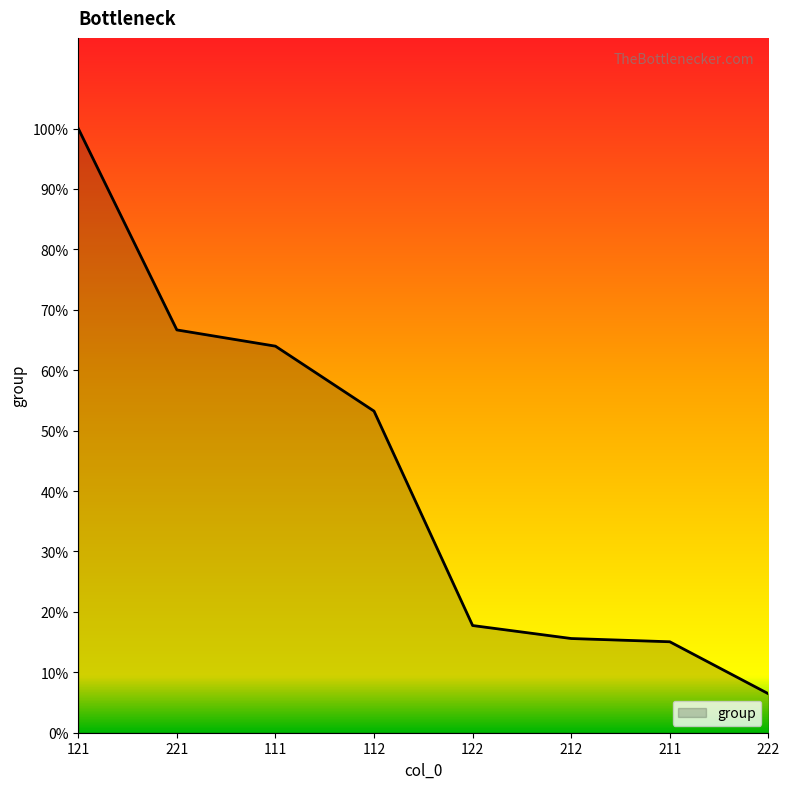

At which category does the chart reach its peak across all series?

121